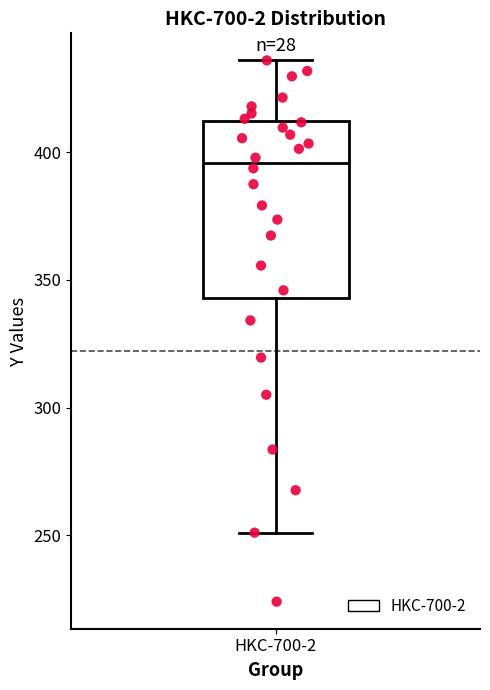

Where is the lower edge of the box for HKC-700-2 on the y-axis? The values are not printed on the chart, so give them approximately, as read against the axis.

345